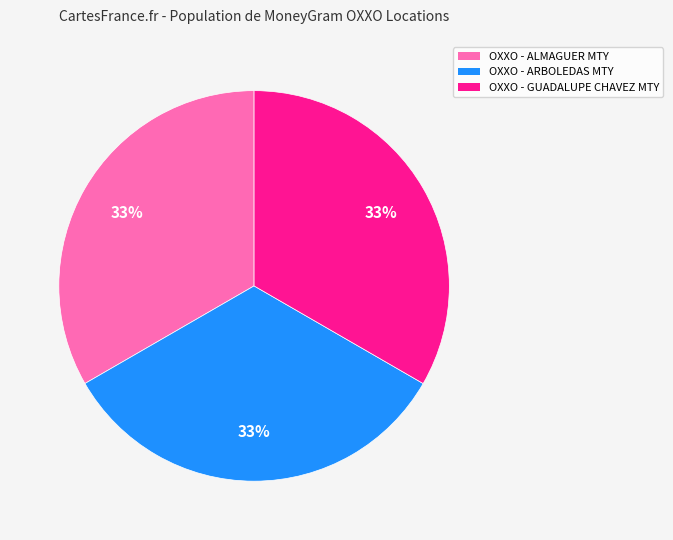

Combined, do OXXO - ALMAGUER MTY and OXXO - ARBOLEDAS MTY account for over 50%?

Yes